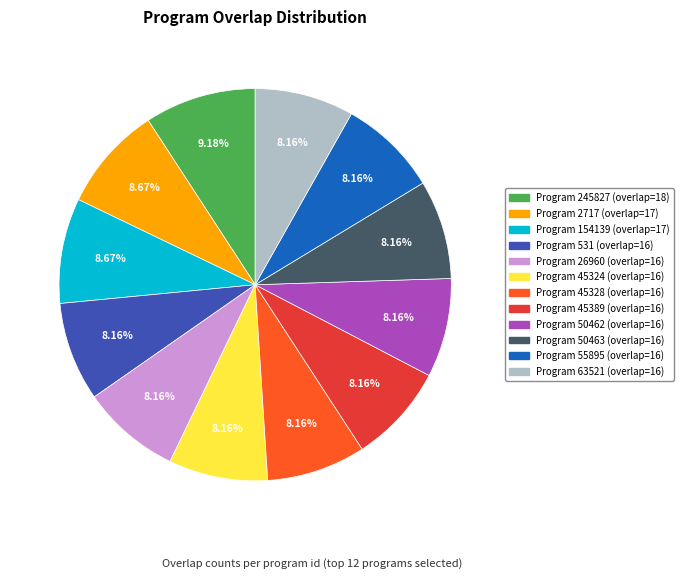

Does any single category account for the majority?

No